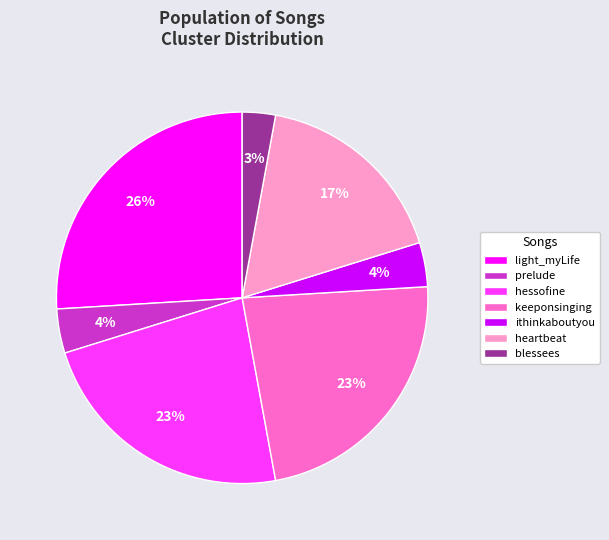

Between prelude and blessees, which is larger?

prelude